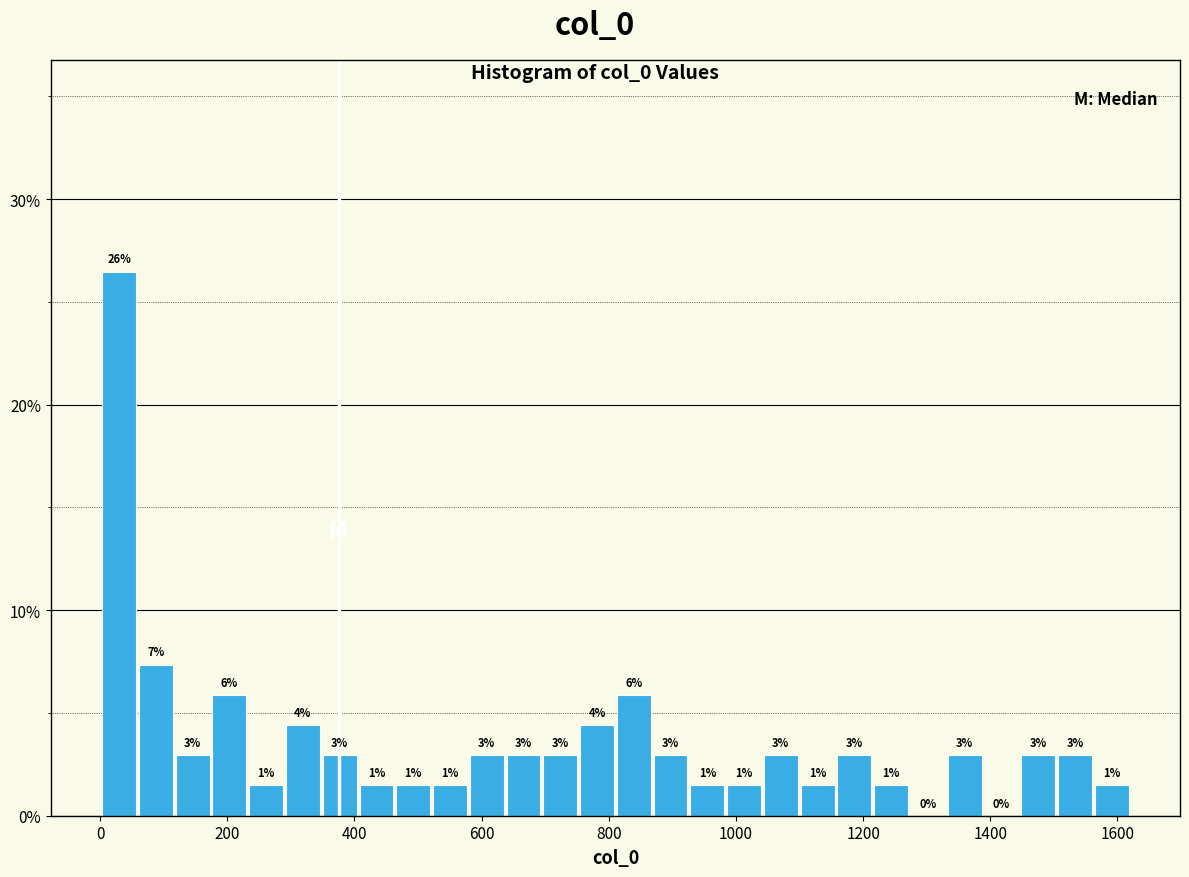

Around what value on the x-axis is the tallest bar? Give the approximate position of its centre, as read against the axis.

20